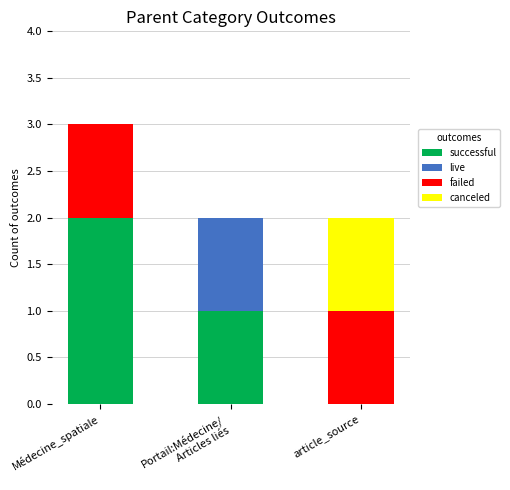

At which category is the sum across all series the highest?

Médecine_spatiale